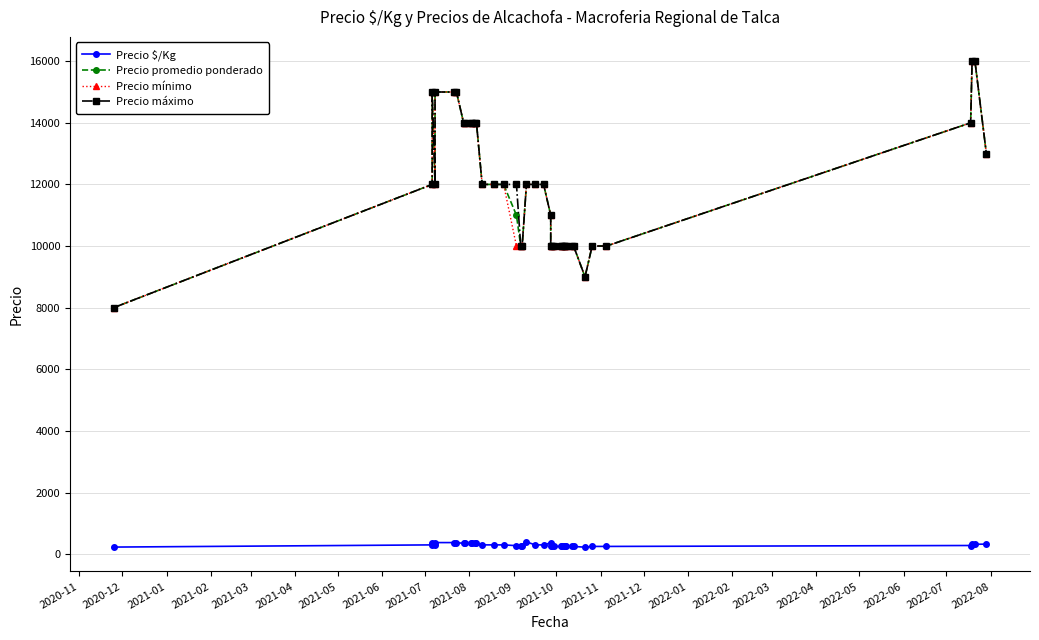

What is the minimum value shown in the chart?

225